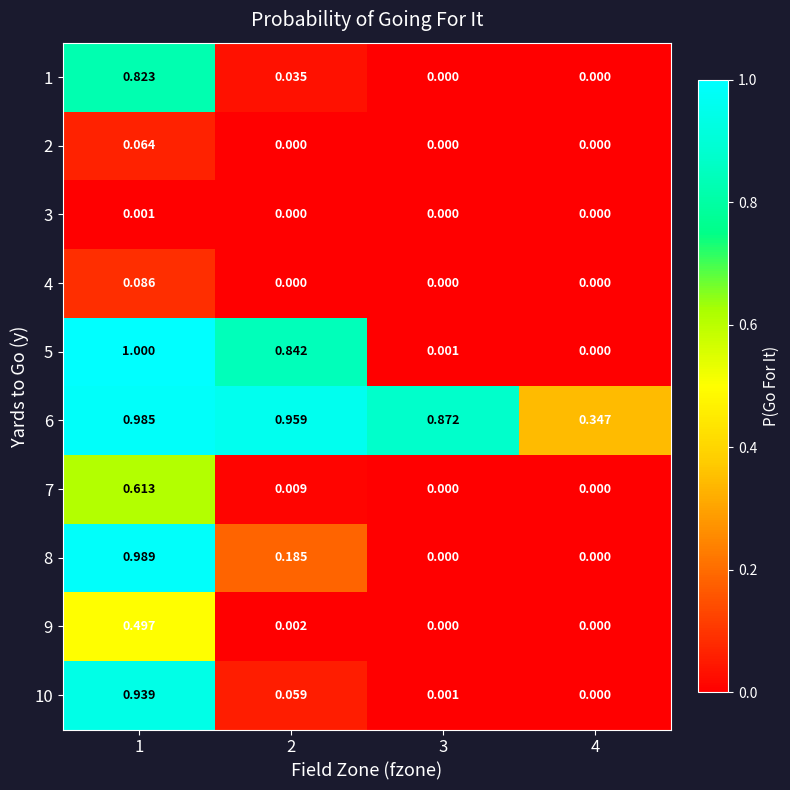

Is the value of 1 at 3 greater than the value of 6 at 4?

No